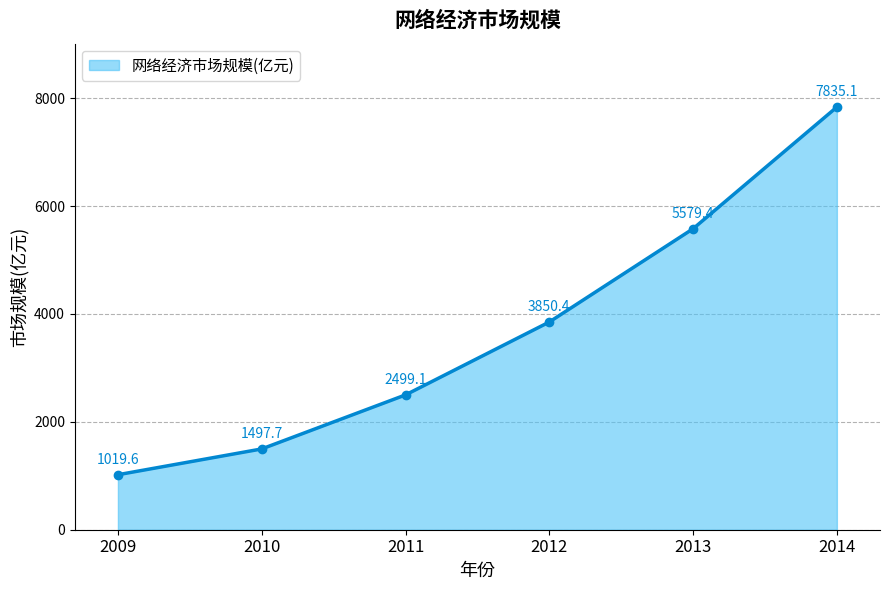

What is the maximum value shown in the chart?

7835.1